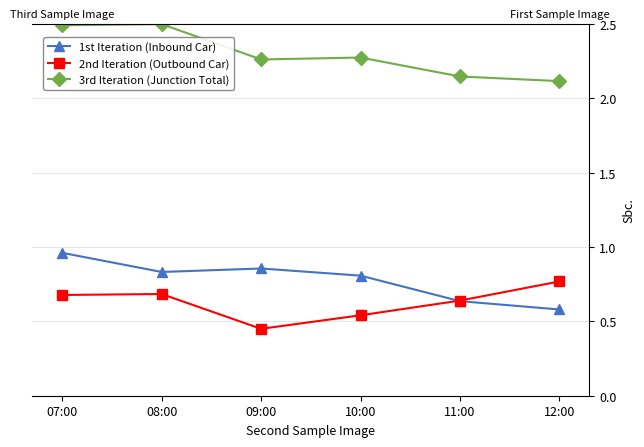

How many interior local valleys does the 3rd Iteration (Junction Total) series have?

1